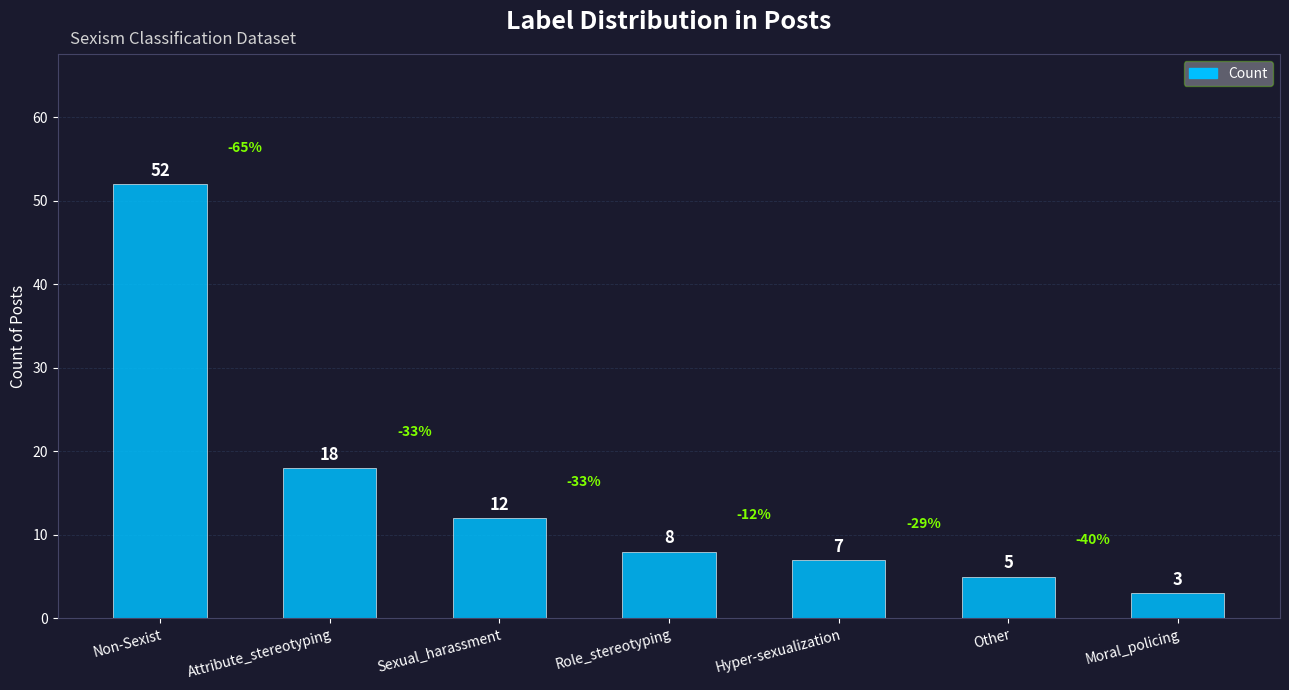

What is the difference between the values at Non-Sexist and Hyper-sexualization?

45